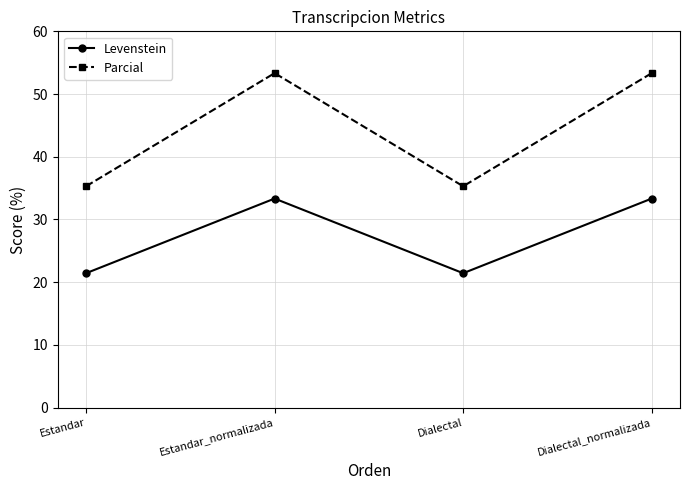

Reading right to left, what are all the values shown in this chart?

Levenstein: 33.3	21.4	33.3	21.4
Parcial: 53.3	35.3	53.3	35.3